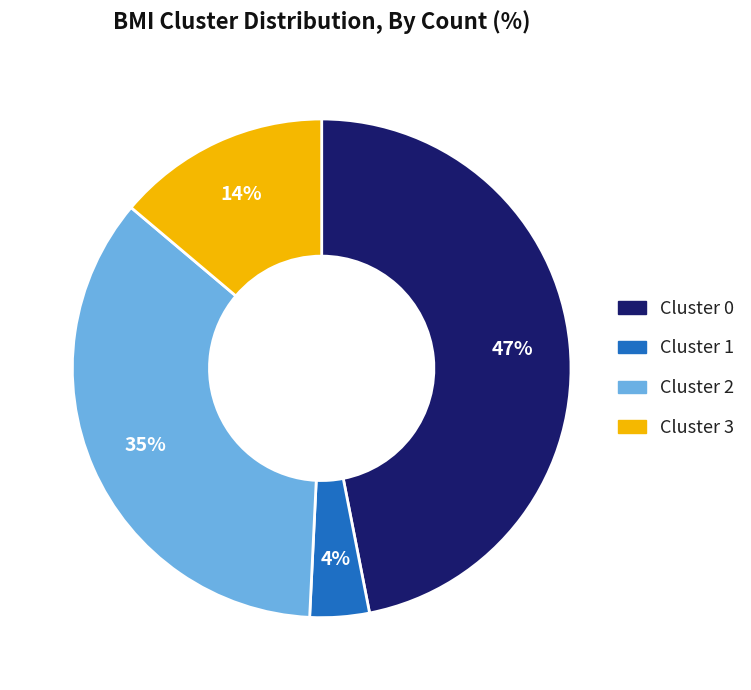

The Cluster 1 slice represents 15% of the pie. True or false?

False